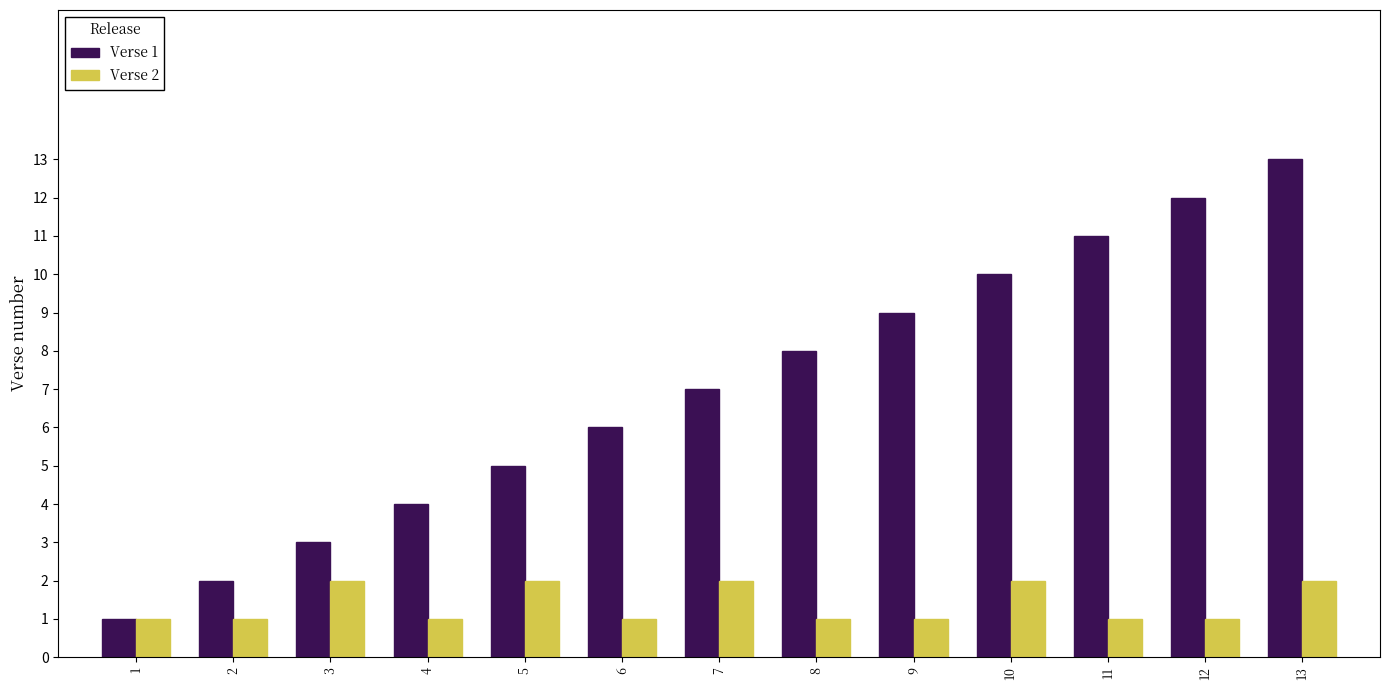

What is the difference between the maximum and minimum values in the Verse 2 series?

1